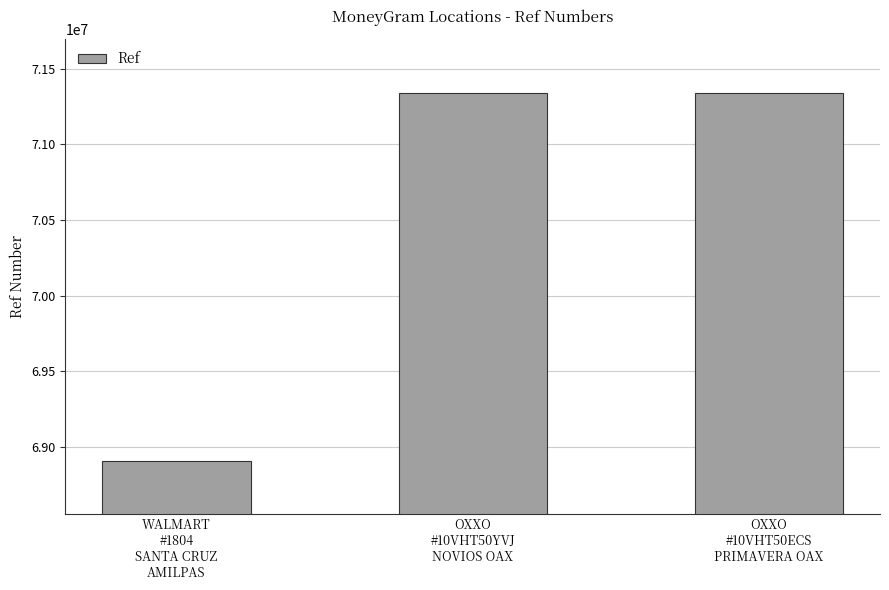

How many categories are shown in the chart?

3